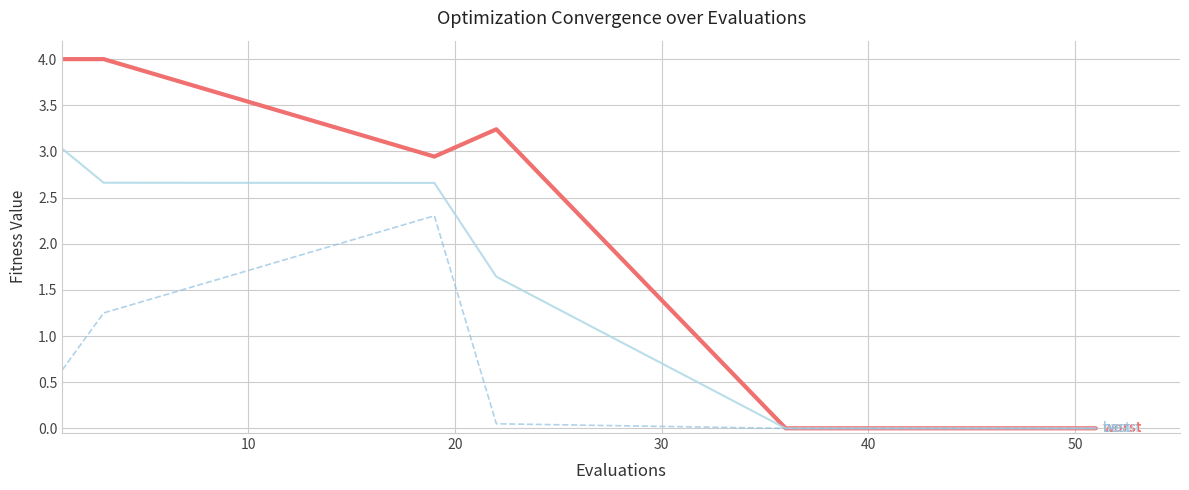

What is the maximum value shown in the chart?

4.0